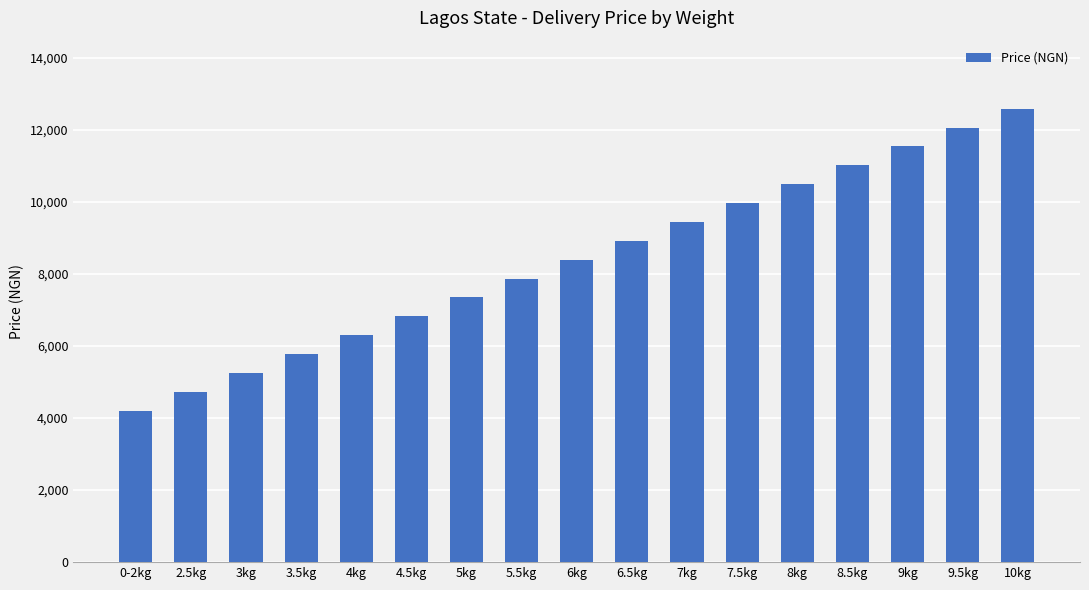

How many data points are less than 8391?

8